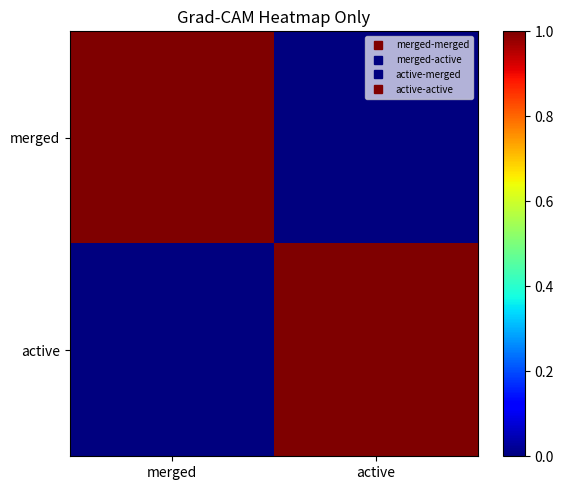

Rank the series by their maximum value, from highest to lowest.

merged, active